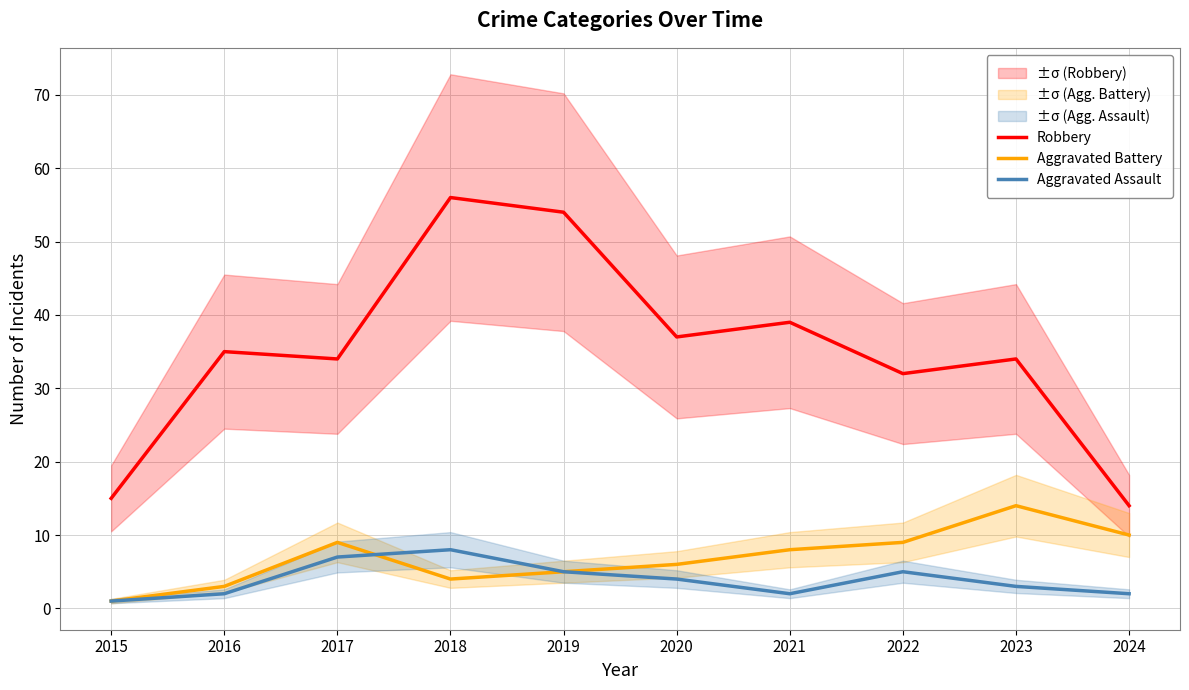

List the labels in order of Aggravated Battery value, smallest first.

2015, 2016, 2018, 2019, 2020, 2021, 2017, 2022, 2024, 2023